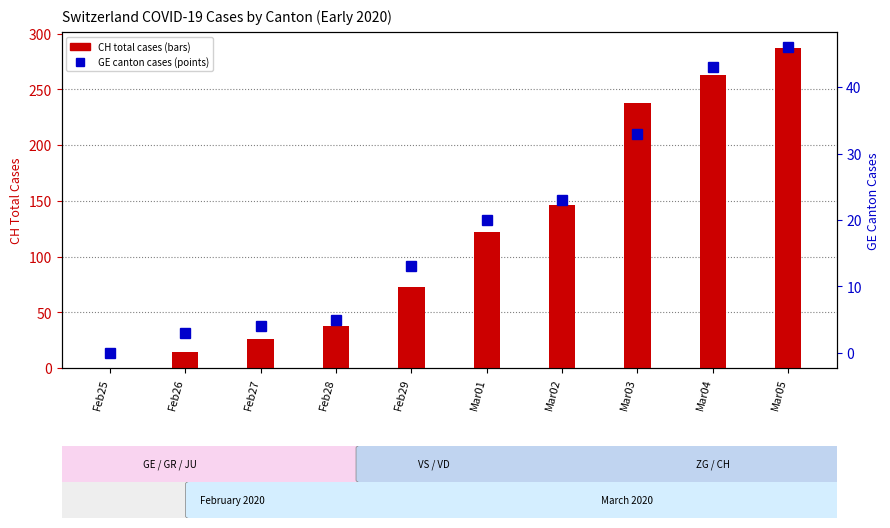

Which has a higher value, Feb29 or Mar04?

Mar04